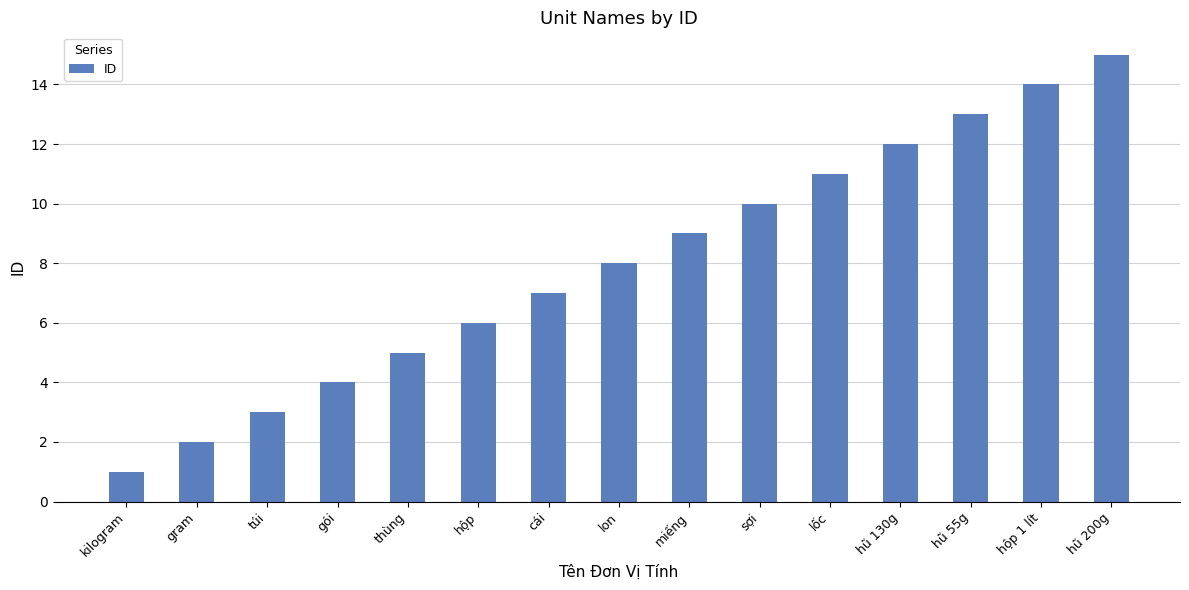

What is the minimum value shown in the chart?

1